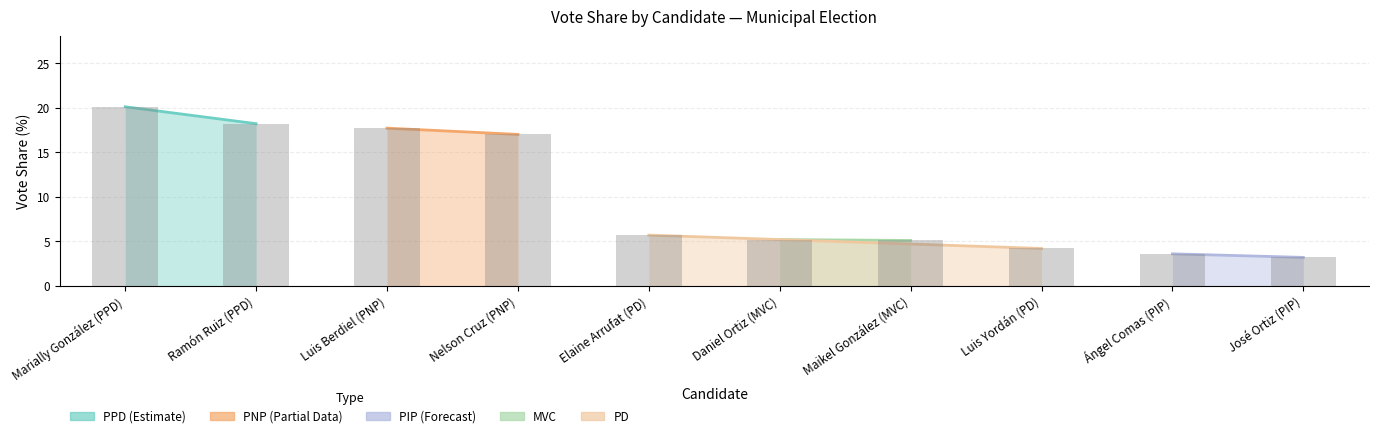

What is the ratio of the value at Luis Yordán (PD) to the value at José Ortiz (PIP)?

1.3